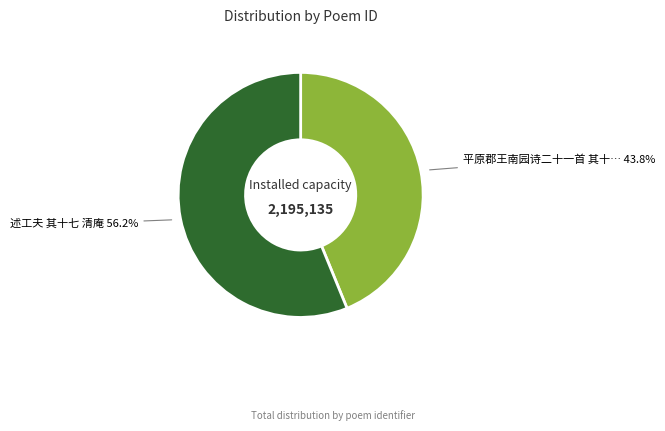

To the nearest percent, what is the difference between the largest and smallest slice percentages?

12%